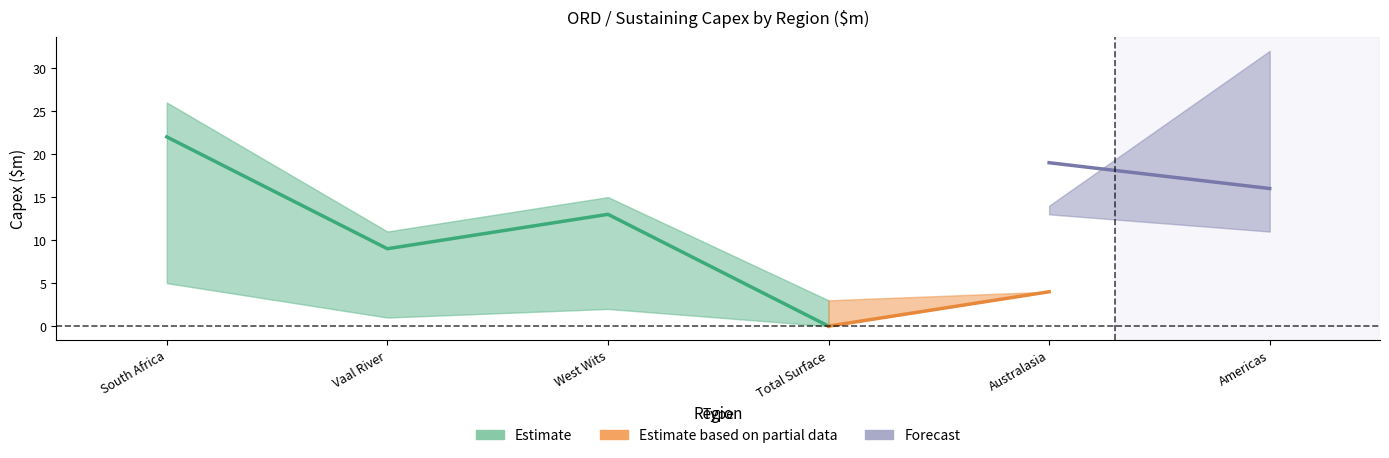

What is the sum of the ORD_Mar2016 values at Total Surface and Vaal River?

9